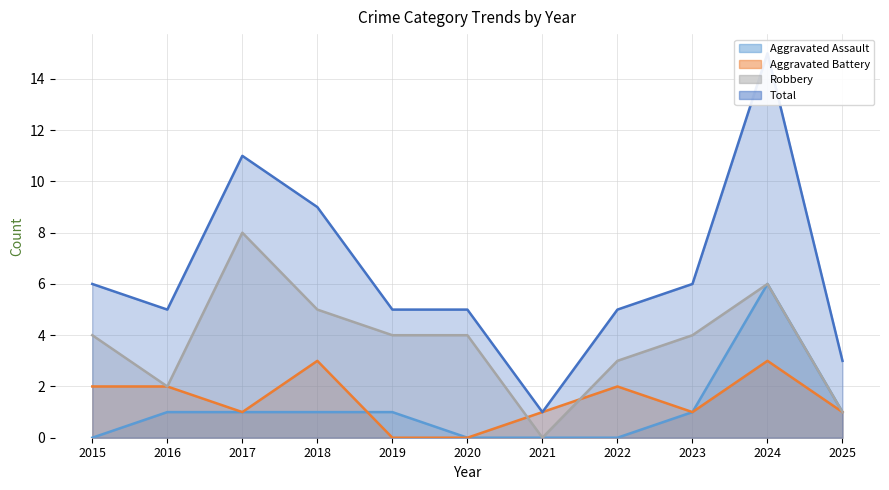

At which label is Aggravated Battery closest to 1?

2017